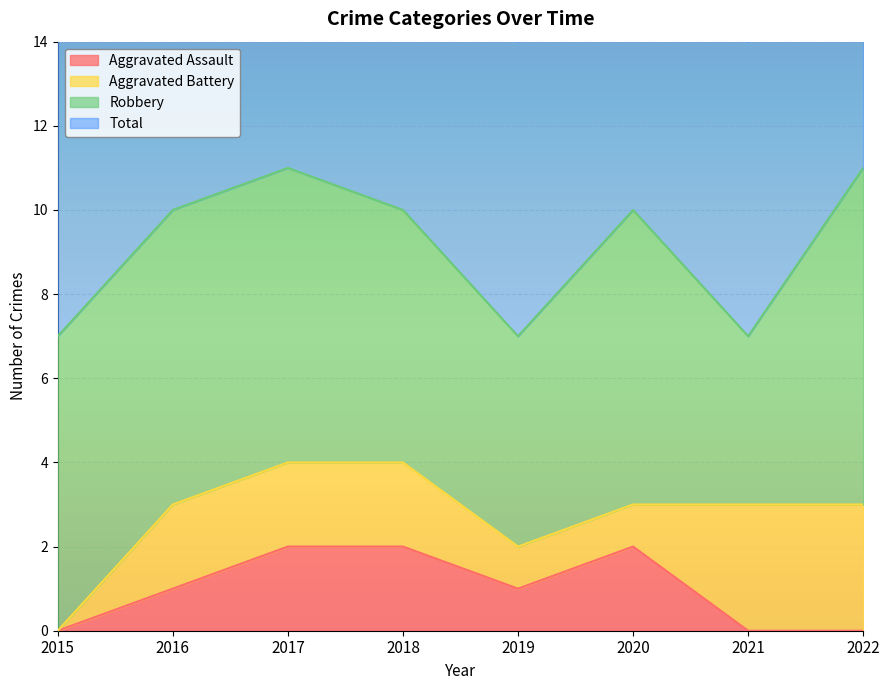

In Total, how many points are lower than both neighbors (excluding endpoints)?

2